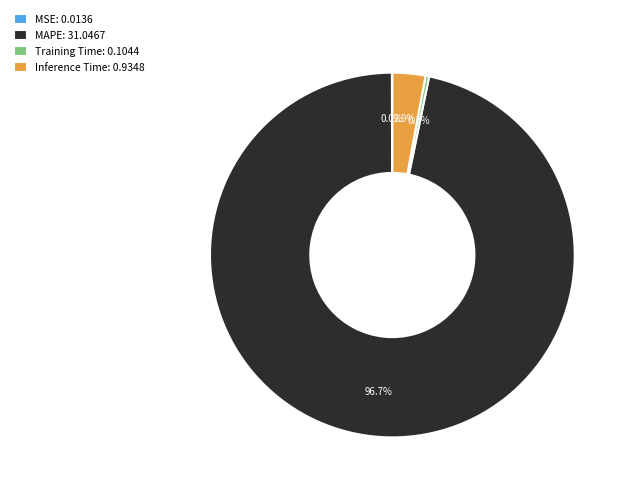

Combined, what portion of the pie is Training Time: 0.1044 and Inference Time: 0.9348?

3.2%